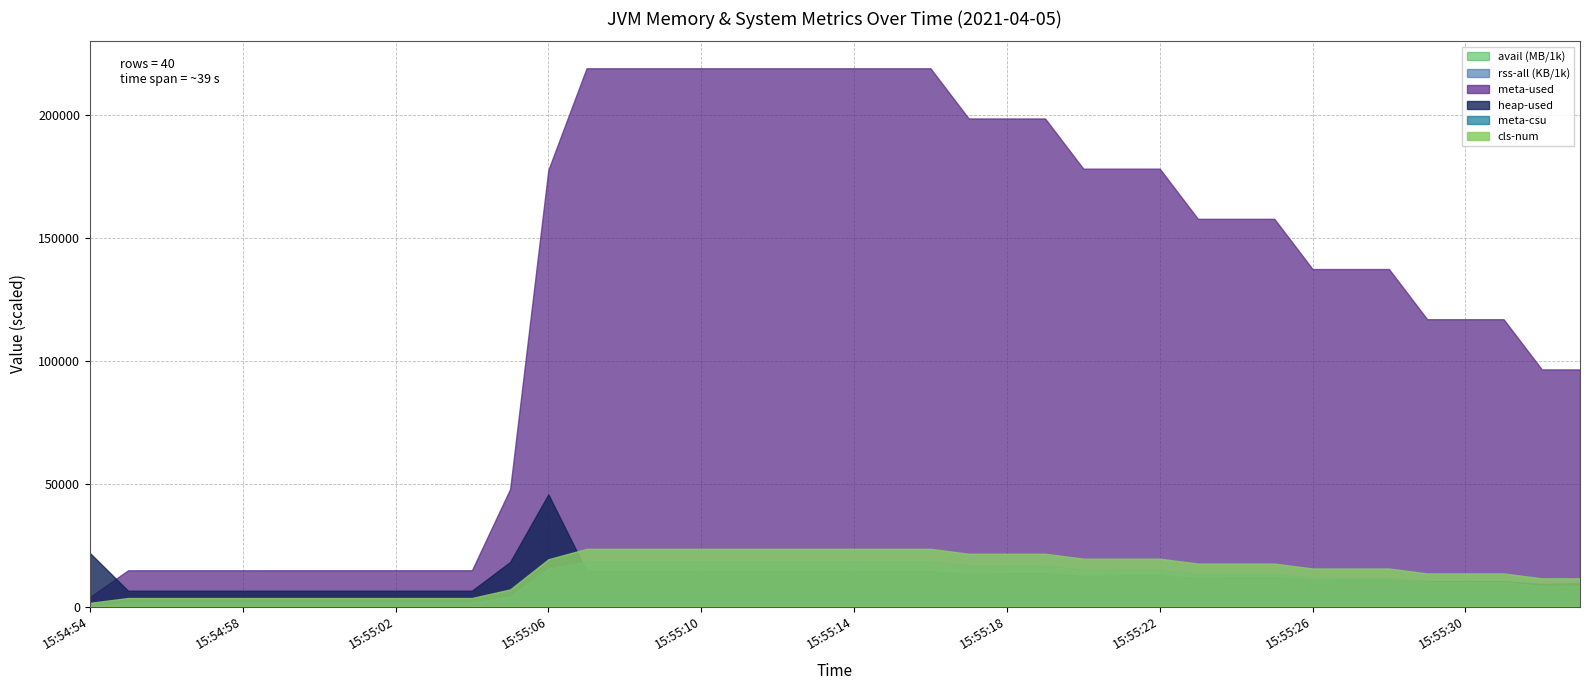

Which series has the largest range (max minus min)?

meta-used